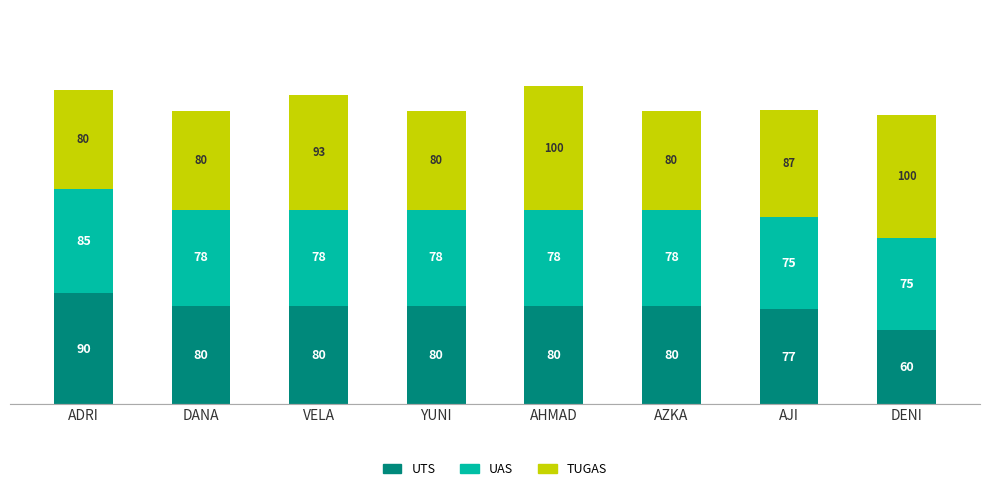

What is the maximum value for UTS?

90